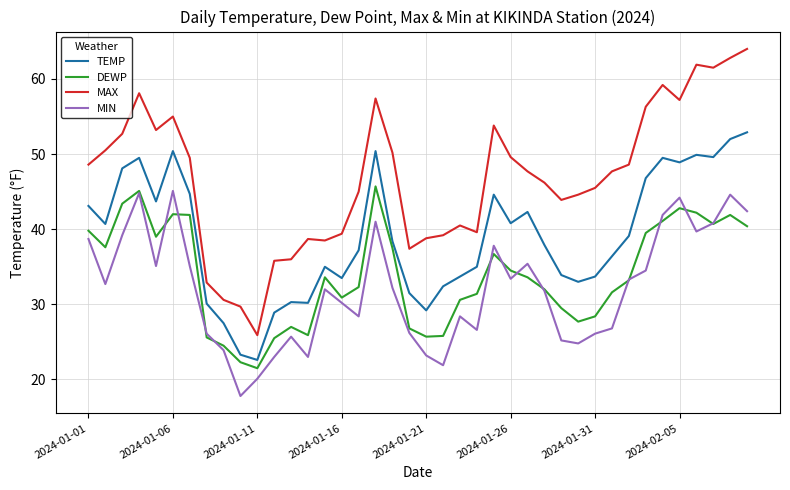

What is the maximum value for MAX?

64.0